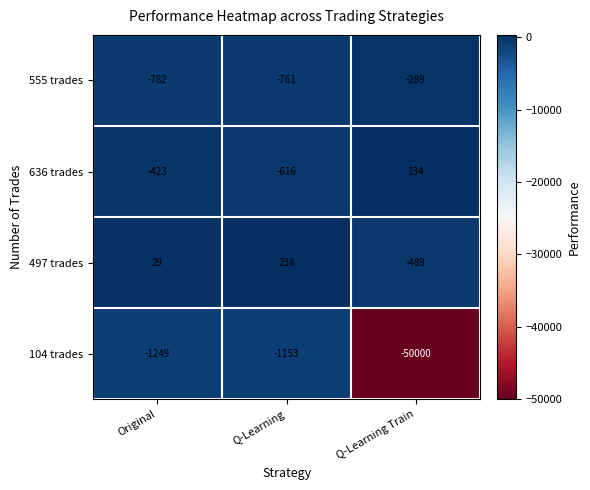

How many data points does each series have?

3